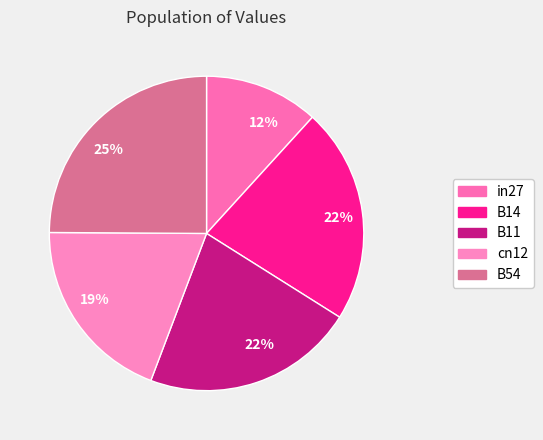

How many slices are in this pie chart?

5